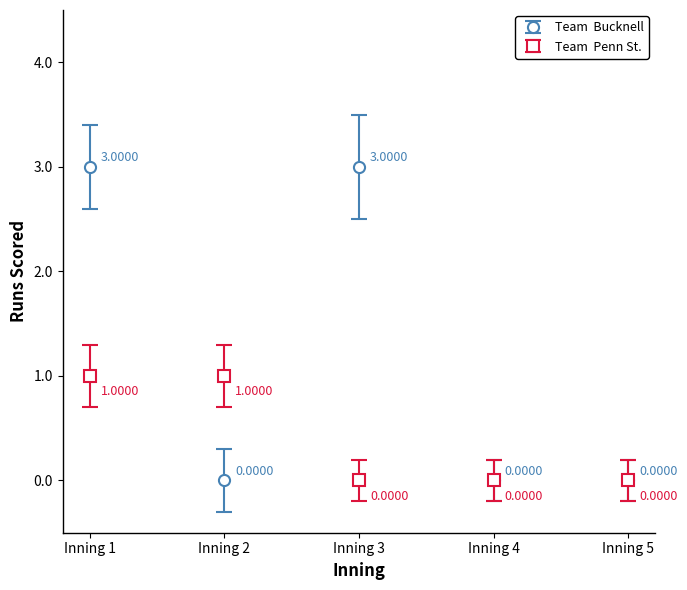

At which category is the sum across all series the highest?

Inning 1